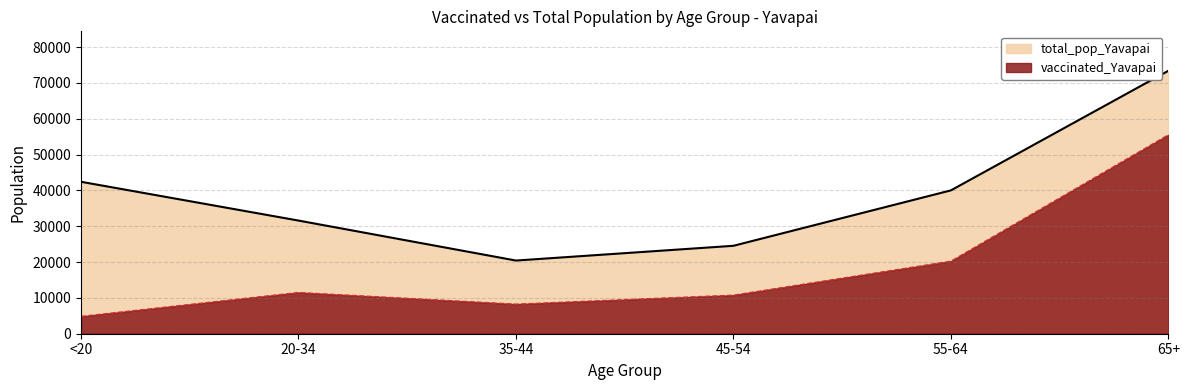

In vaccinated_Yavapai, how many points are lower than both neighbors (excluding endpoints)?

1